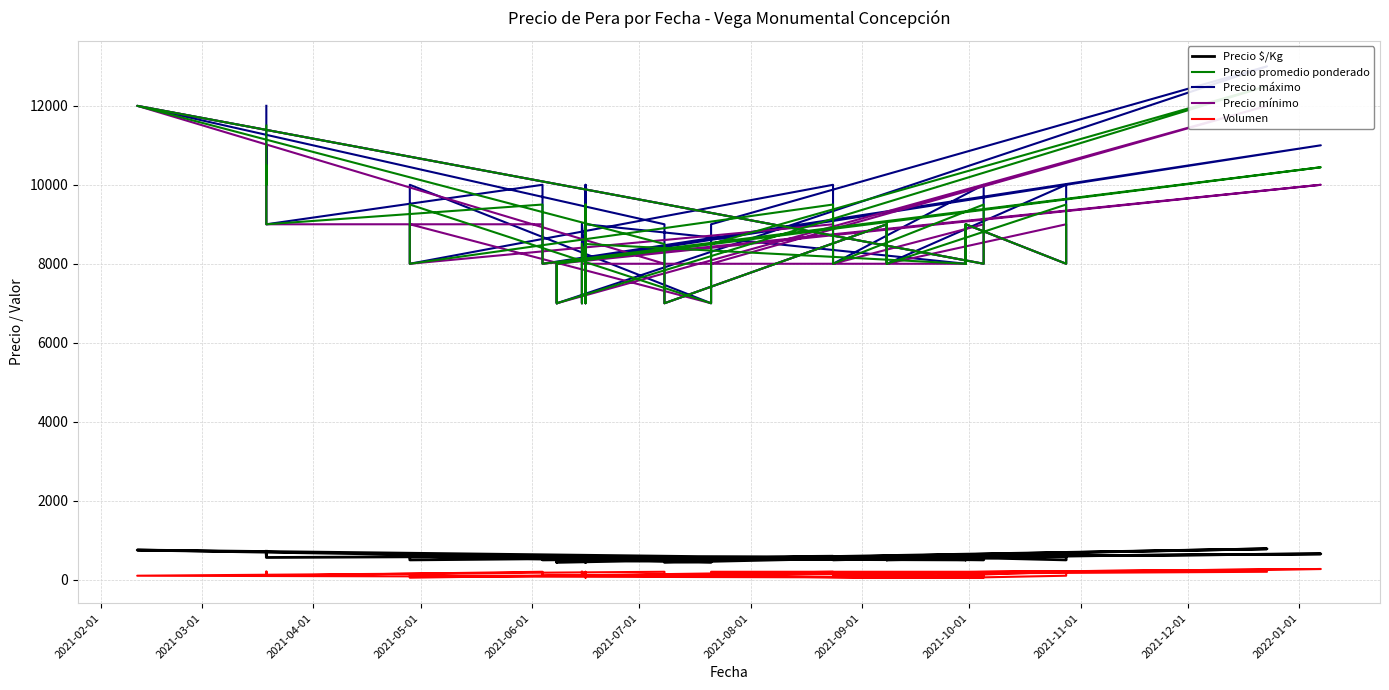

What are all the series names shown in the legend?

Precio $/Kg, Precio promedio ponderado, Precio máximo, Precio mínimo, Volumen